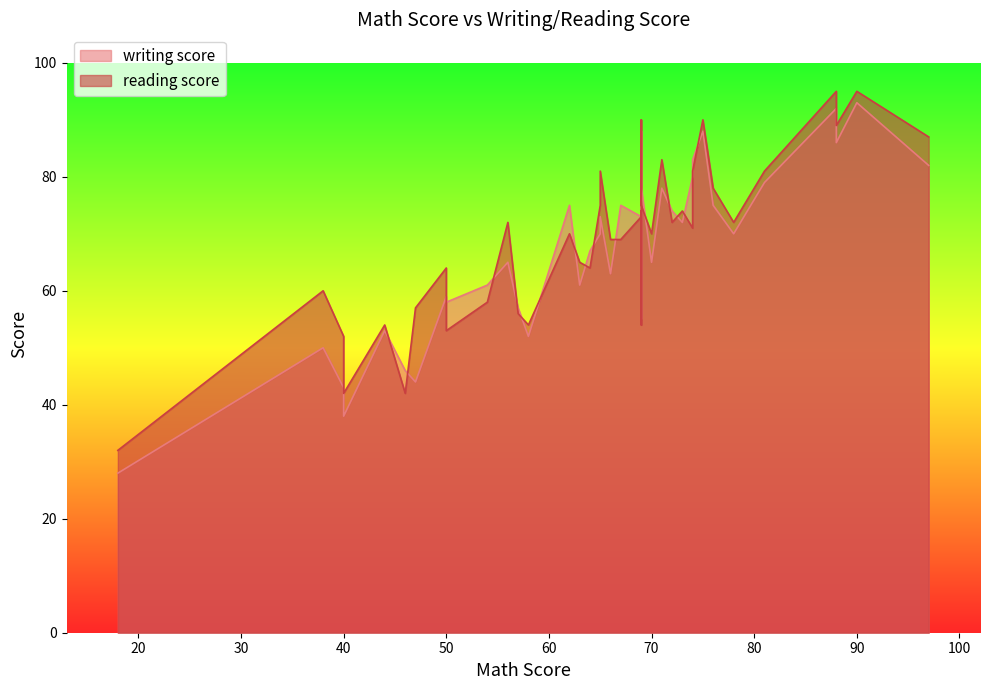

List the labels in order of writing score value, smallest first.

17, 33, 7, 11, 3, 18, 9, 10, 22, 26, 39, 14, 37, 19, 31, 20, 28, 32, 8, 13, 21, 25, 12, 23, 0, 30, 4, 27, 29, 5, 15, 35, 24, 34, 36, 16, 1, 38, 6, 2